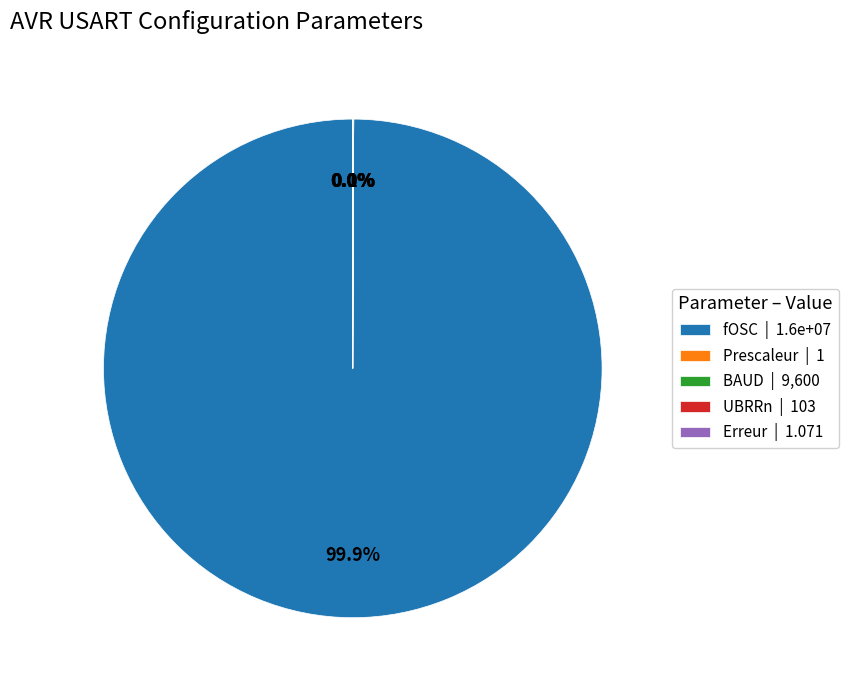

To the nearest percent, what is the difference between the largest and smallest slice percentages?

100%